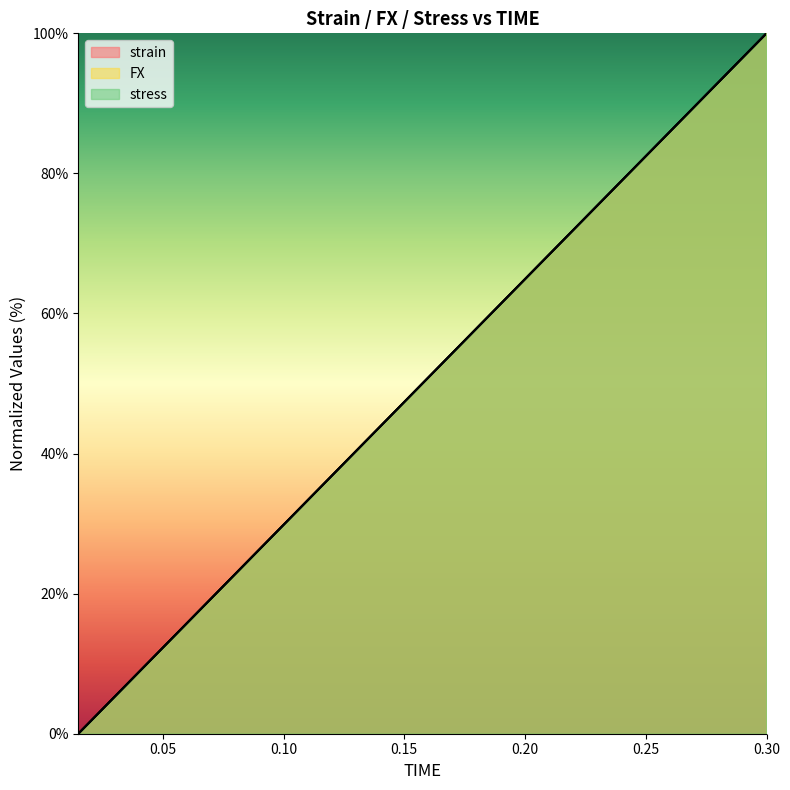

The value of stress at 13 is 29.1. True or false?

False